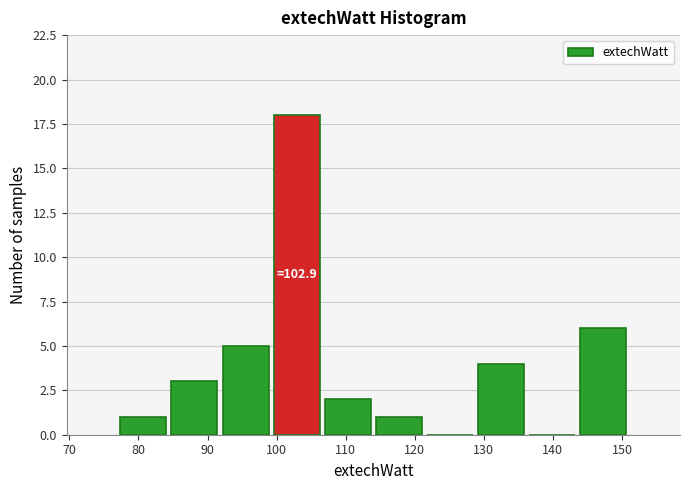

Which range on the x-axis has the tallest bar?

99.2 to 106.6